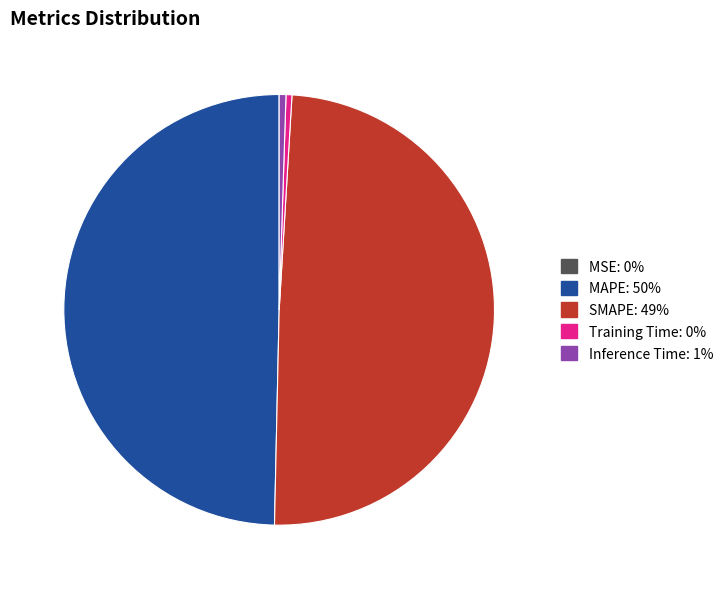

Does Training Time account for over 50% of the chart?

No